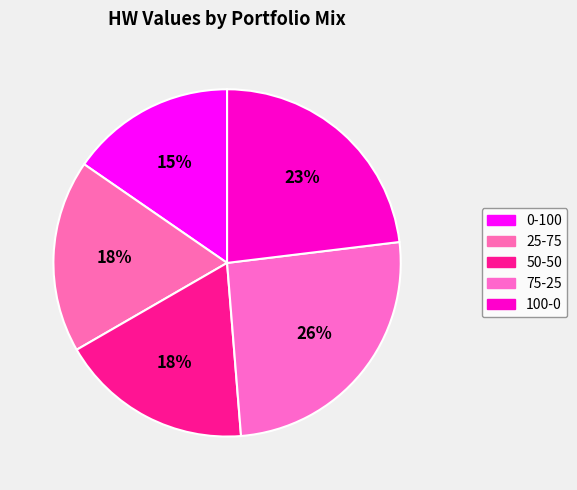

Between 50-50 and 0-100, which is larger?

50-50